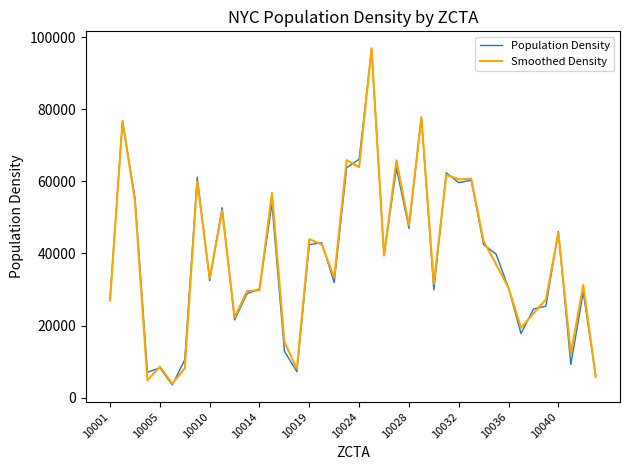

What is the minimum value for Population Density?

3542.8